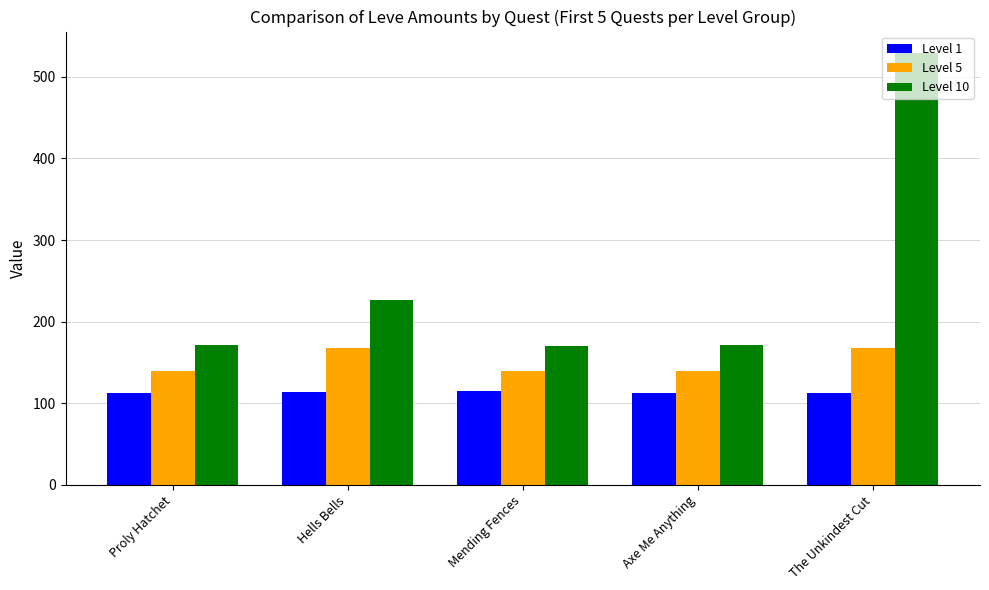

Which series has the widest spread of values?

Level 10